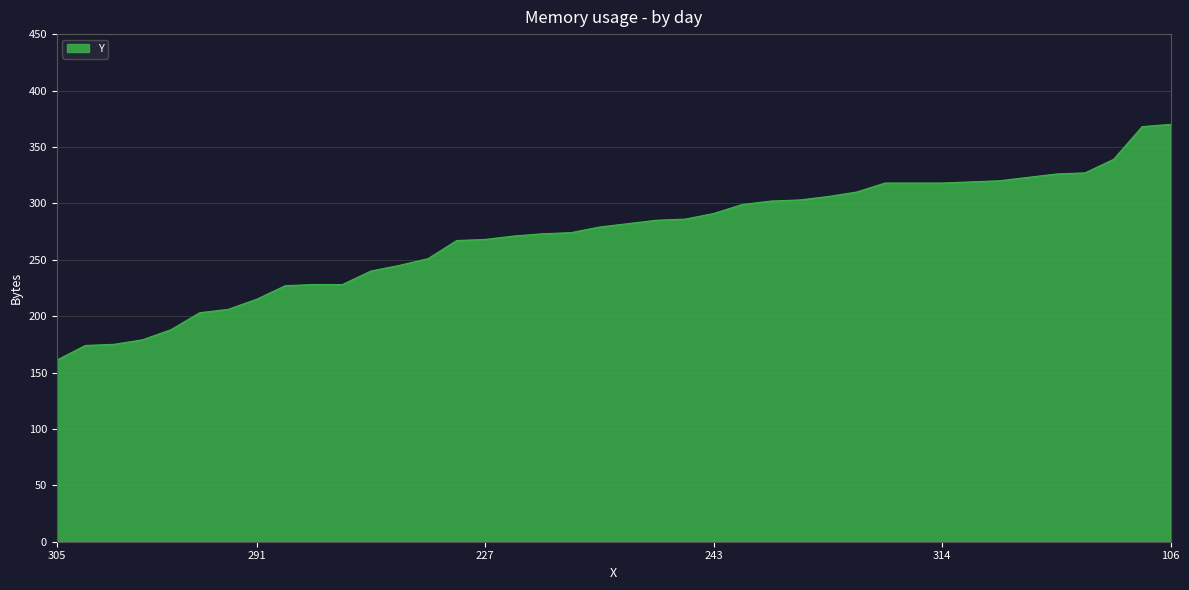

What is the difference between the maximum and minimum values?

209